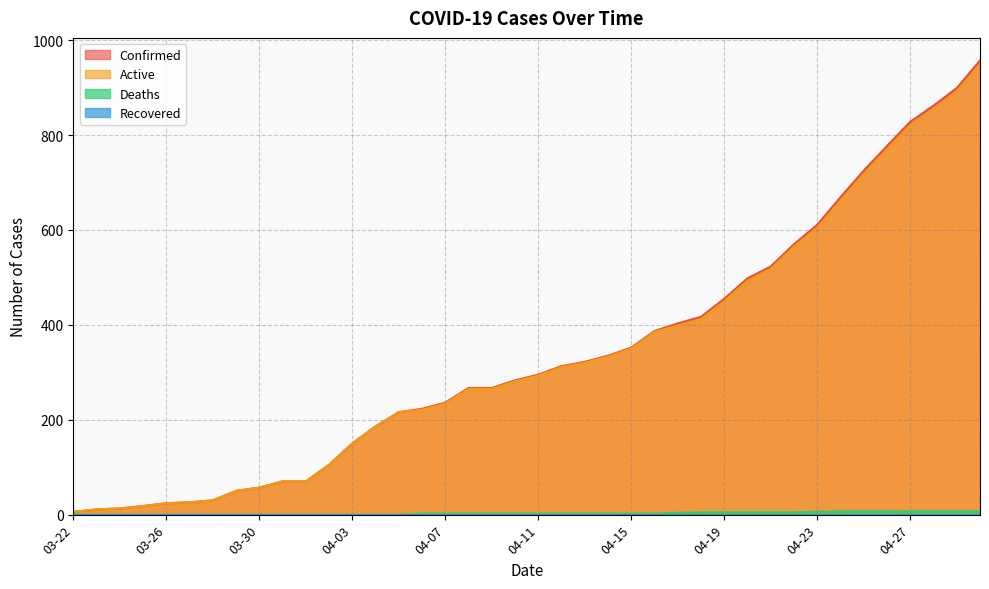

At which category is the sum across all series the highest?

04-30